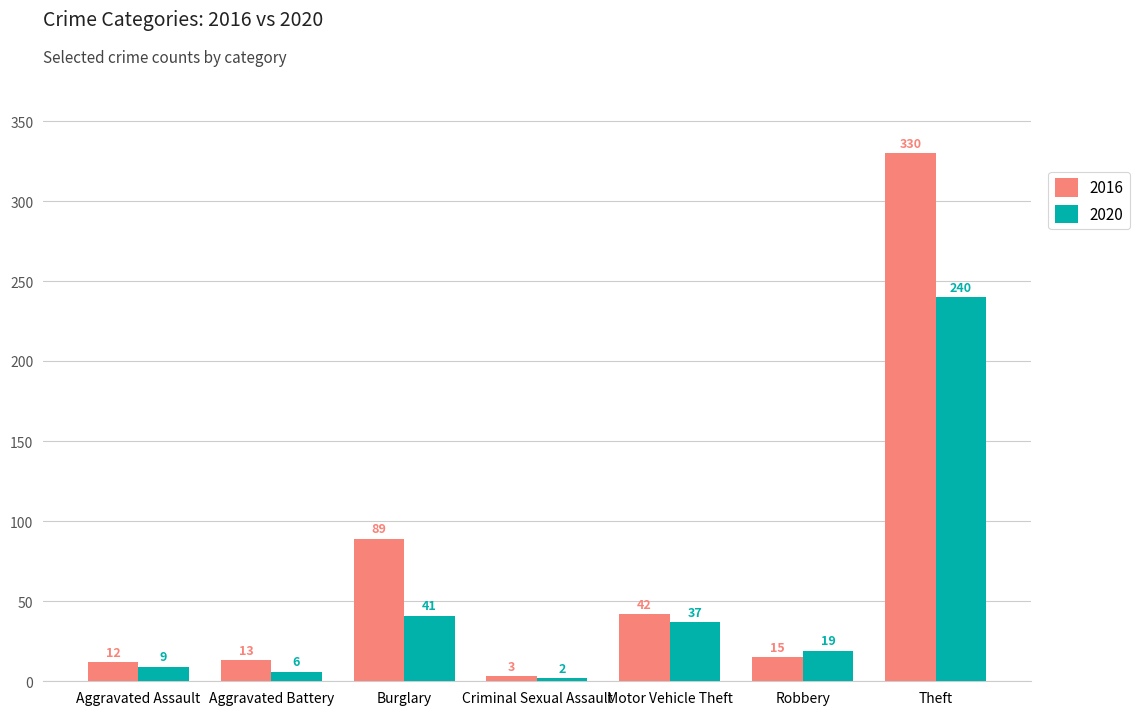

Which series has the widest spread of values?

2016